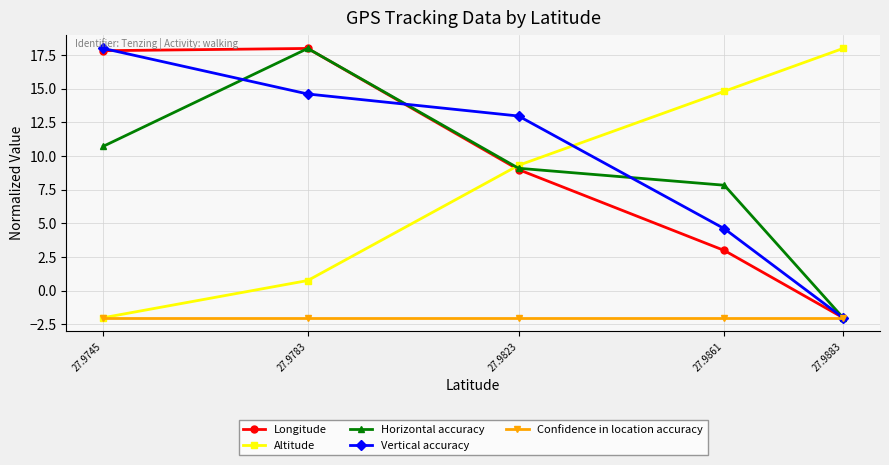

Between 27.9745 and 27.9783, which series saw the biggest shift?

Horizontal accuracy